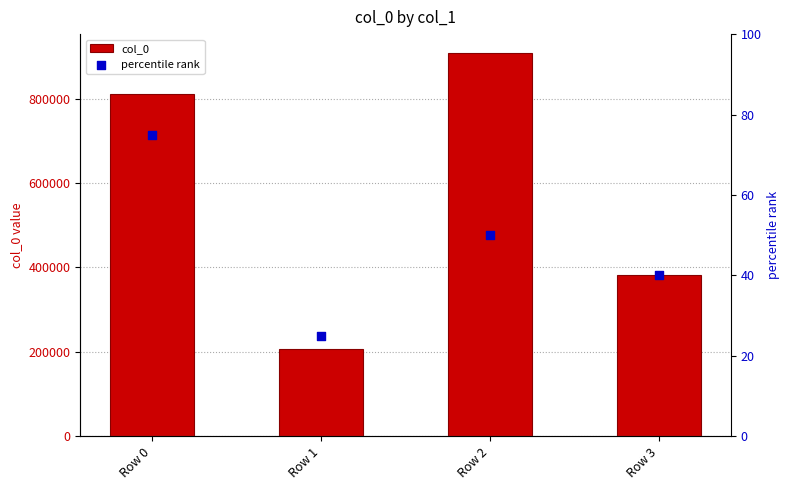

At how many categories does at least one series exceed 310354?

3